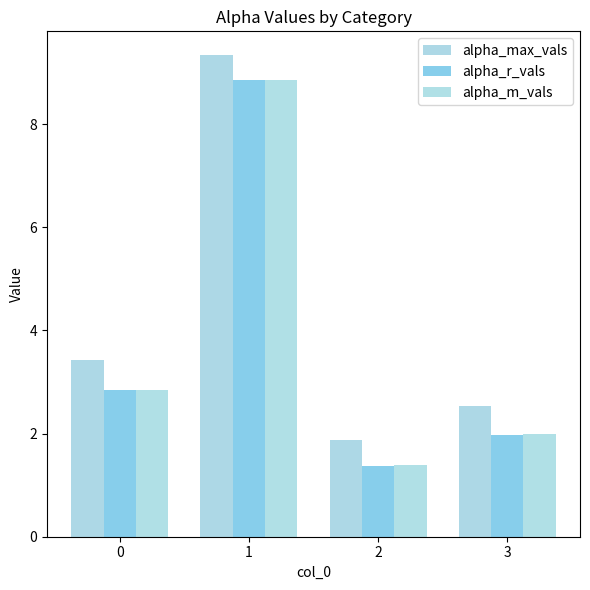

What are all the series names shown in the legend?

alpha_max_vals, alpha_r_vals, alpha_m_vals